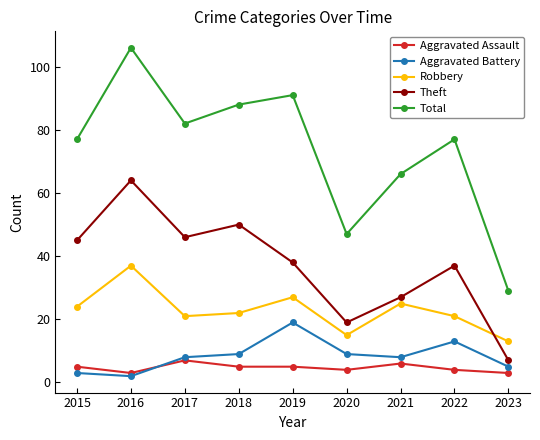

What are all the series names shown in the legend?

Aggravated Assault, Aggravated Battery, Robbery, Theft, Total